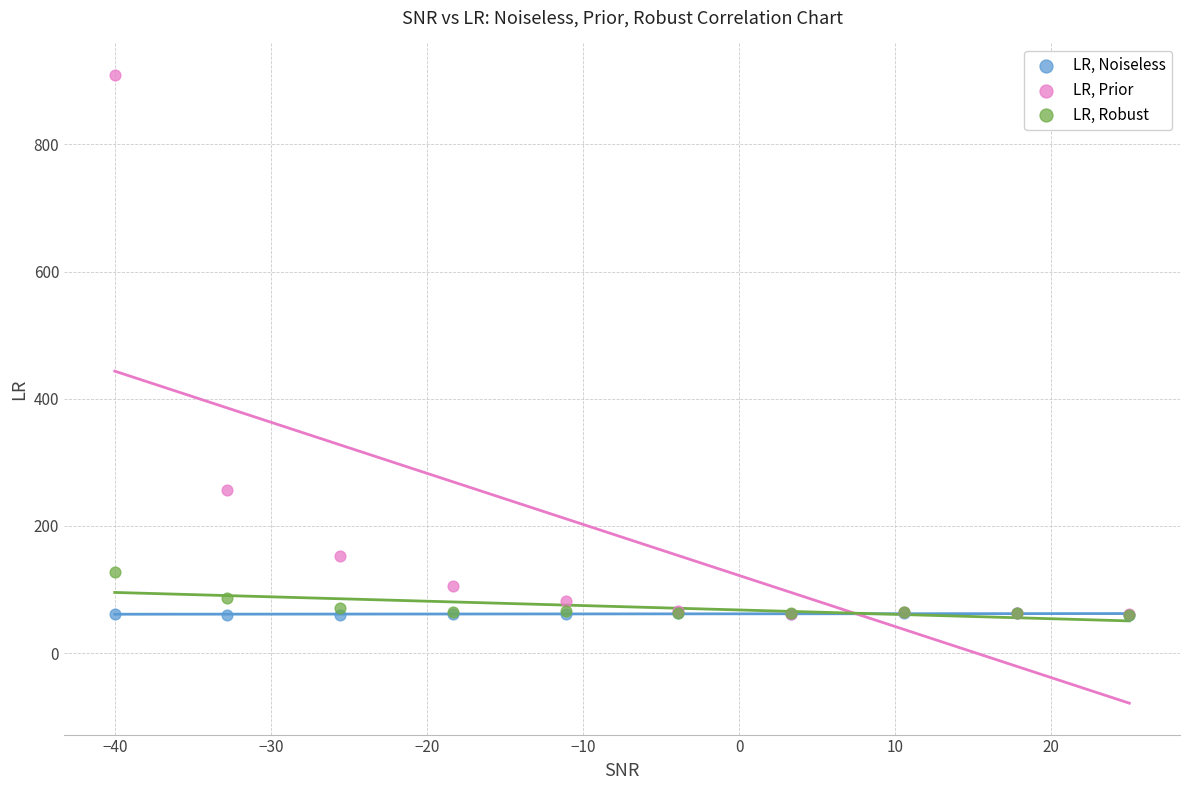

Across all series, what Y value is closest to 484?

257.0